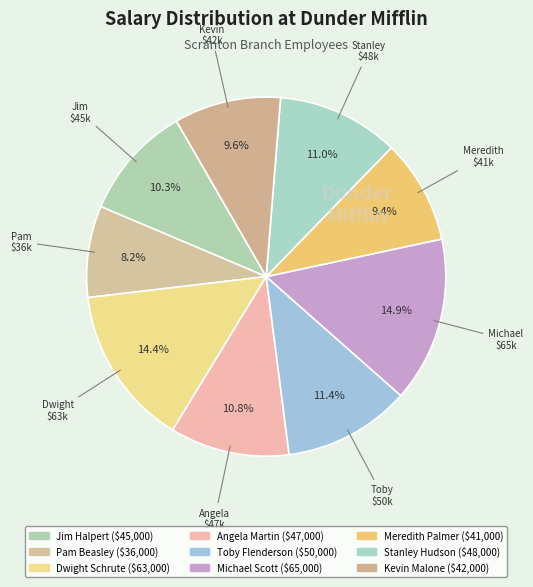

How many slices are in this pie chart?

9